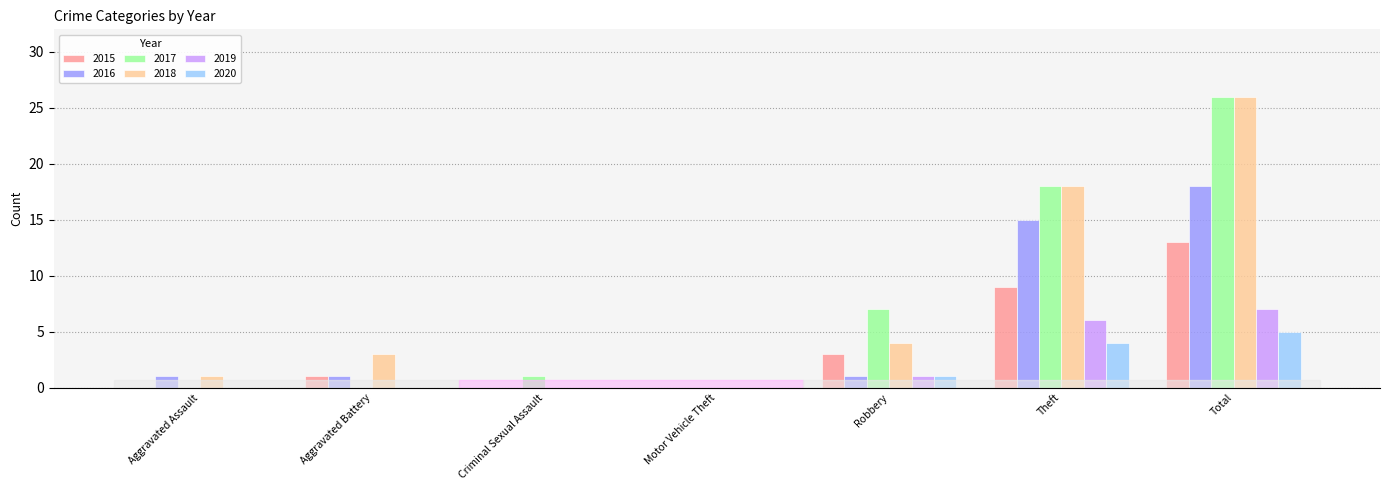

Which label corresponds to the largest value in the chart?

Total